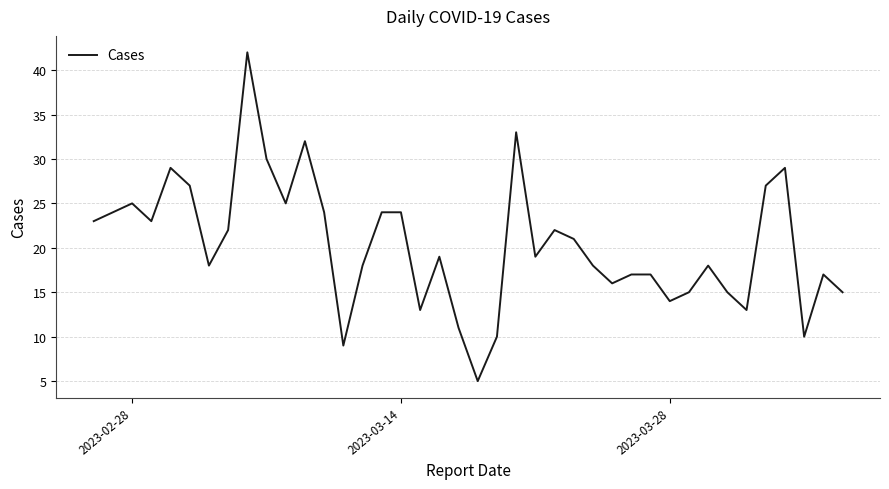

What is the difference between the maximum and minimum values?

37